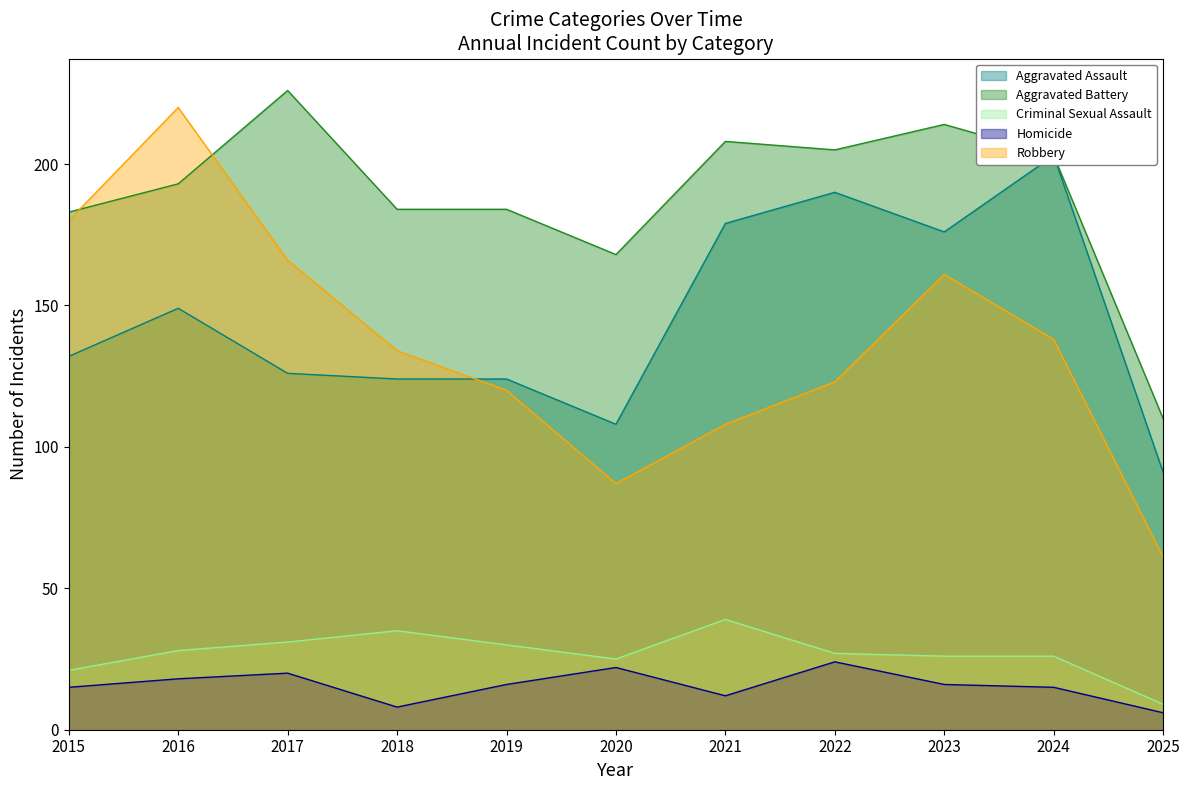

What are all the series names shown in the legend?

Aggravated Assault, Aggravated Battery, Criminal Sexual Assault, Homicide, Robbery